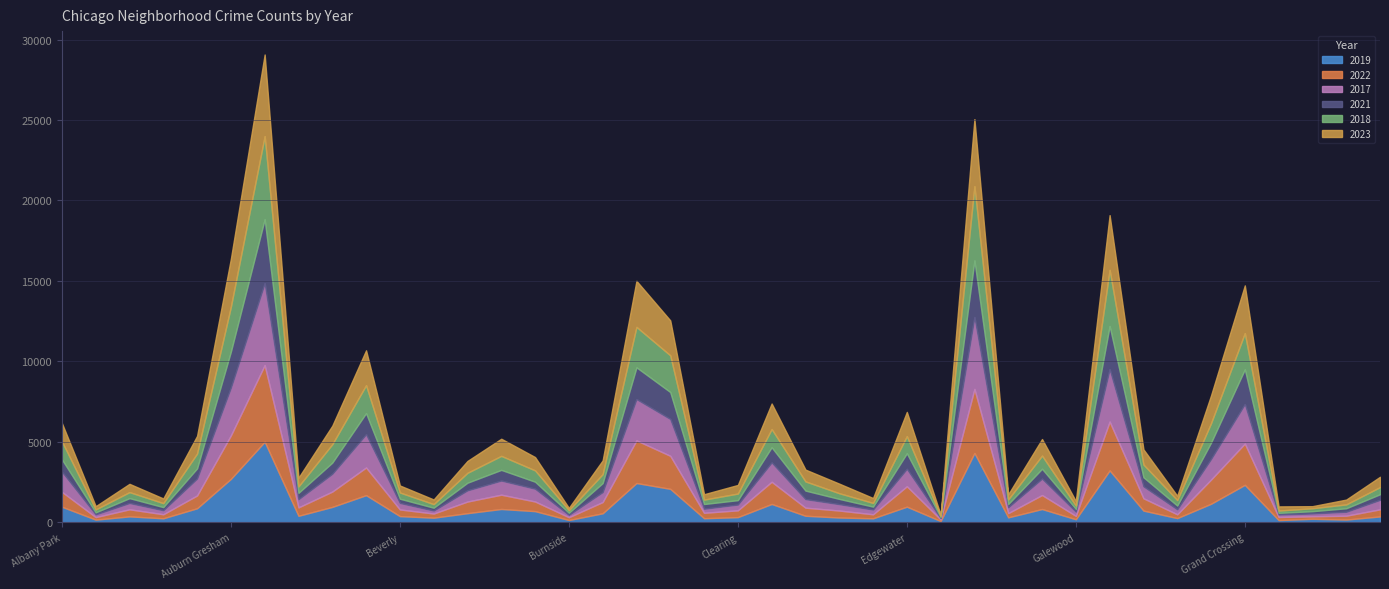

Which category has the lowest value across all series?

Edison Park